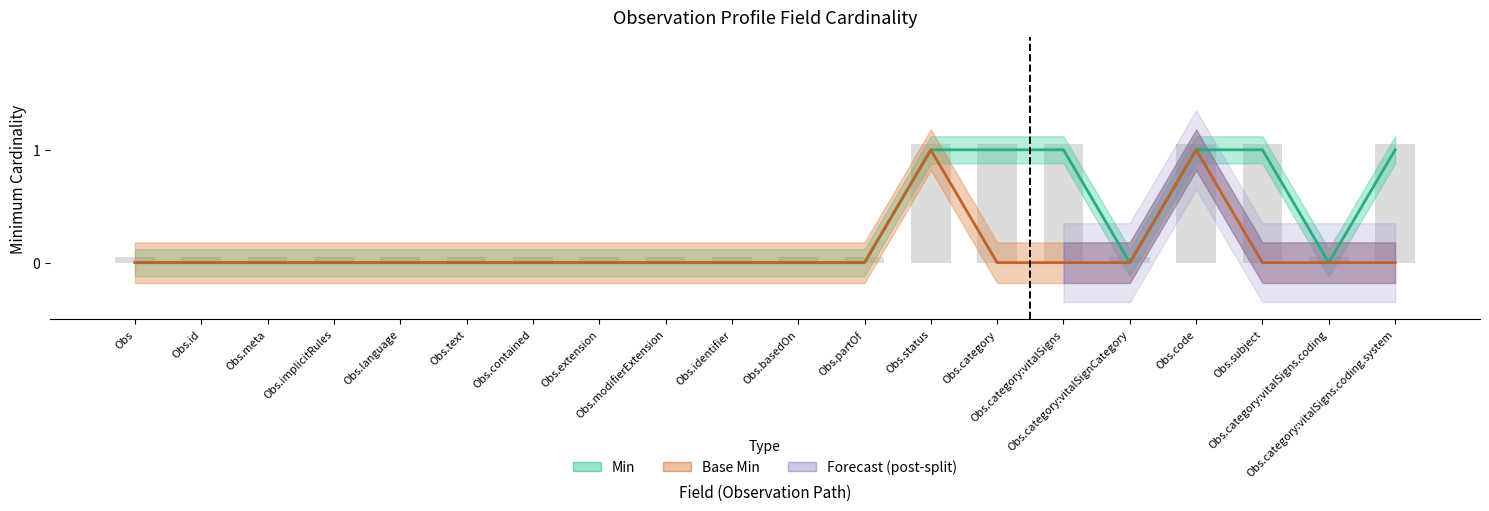

What is the total value across all series at Obs.code?

2